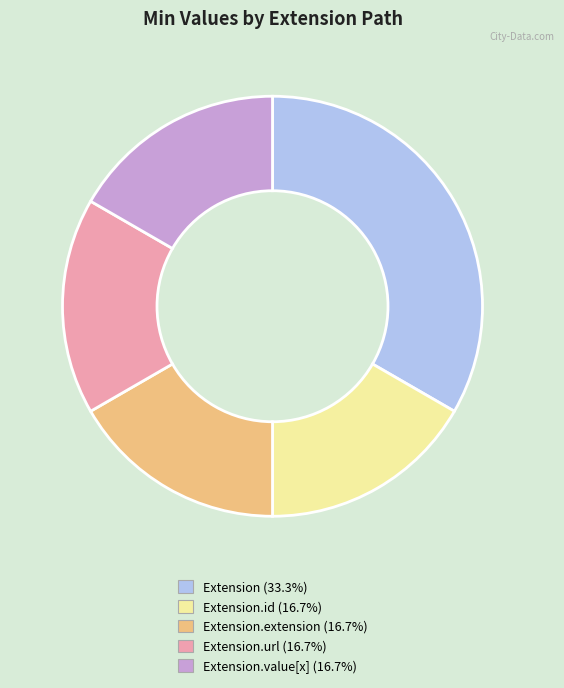

Does any single category account for the majority?

No